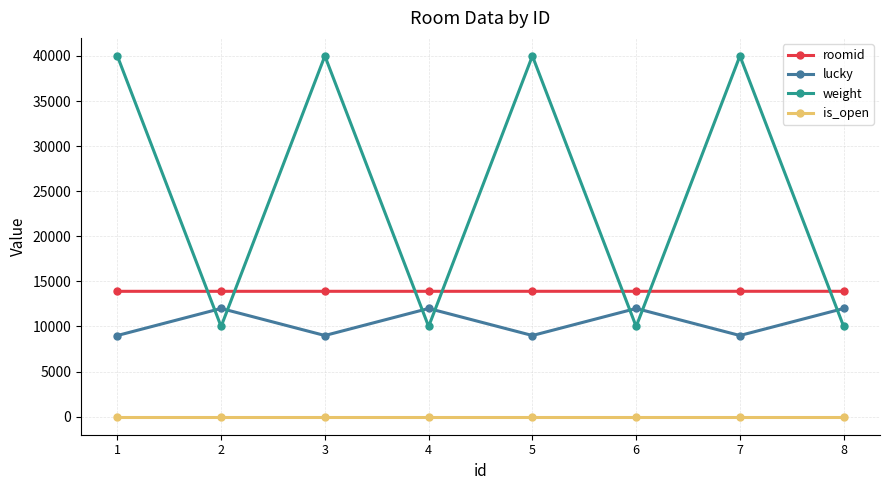

True or false: roomid has a value of 13903 at 6.

True